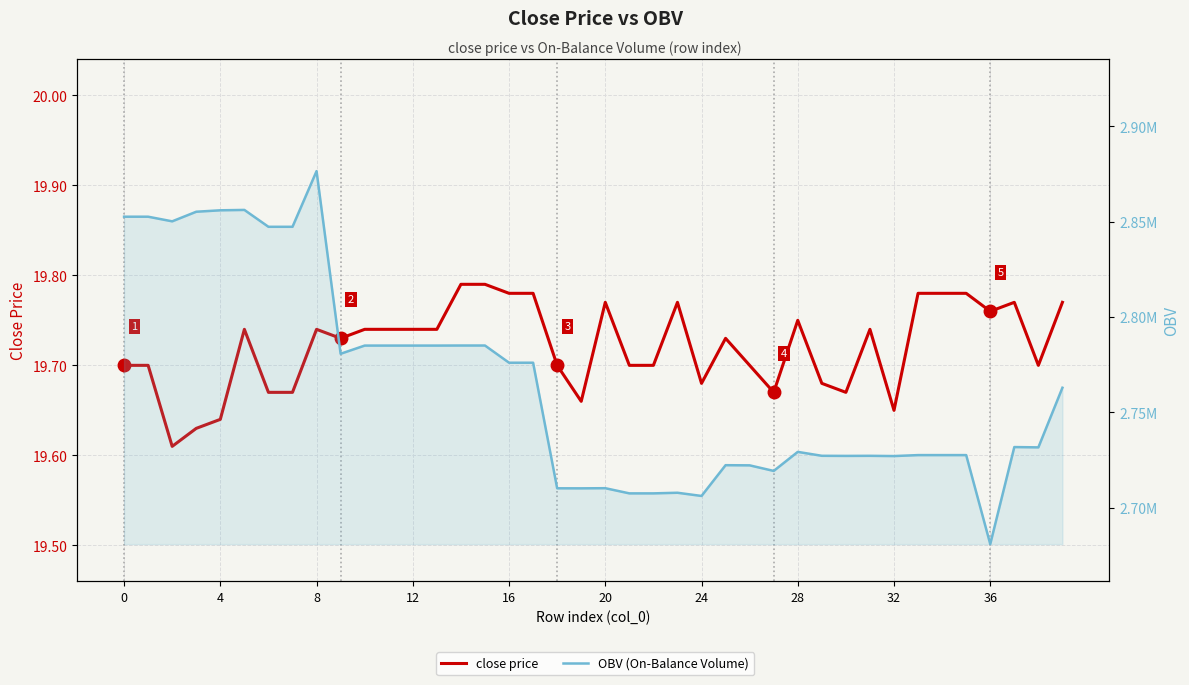

Rank the series at 17 from highest to lowest value.

OBV (On-Balance Volume), close price